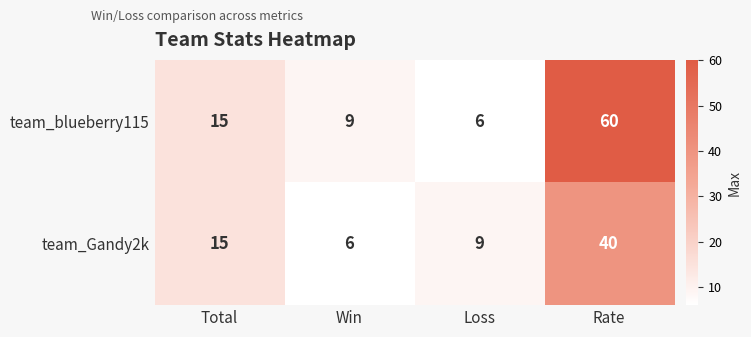

What is the smallest value displayed?

6